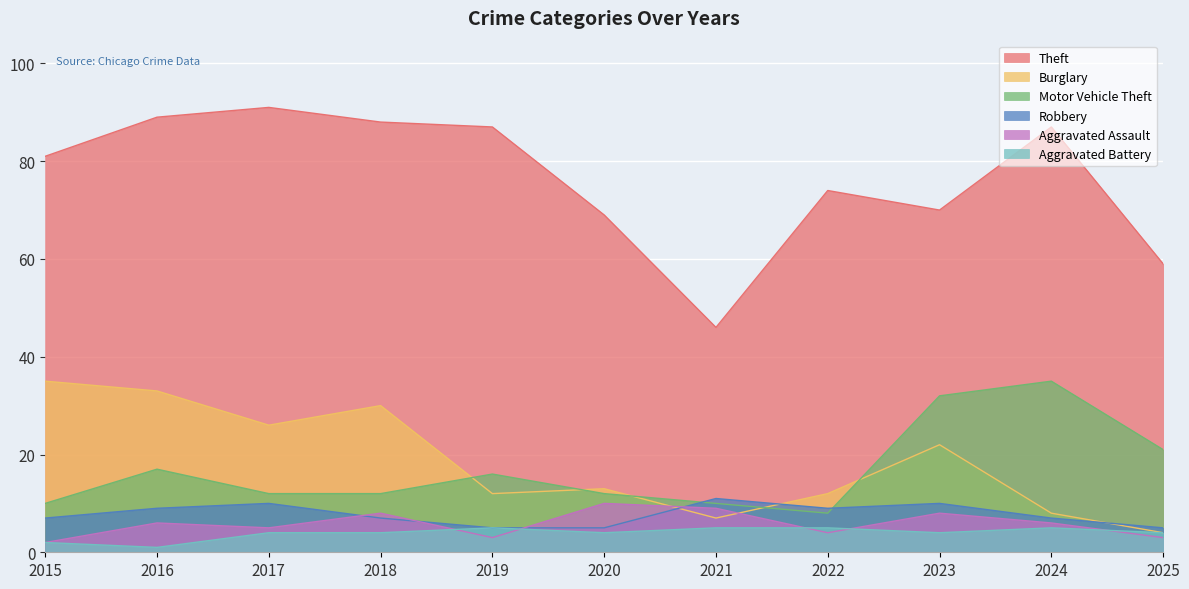

Which series has the largest range (max minus min)?

Theft